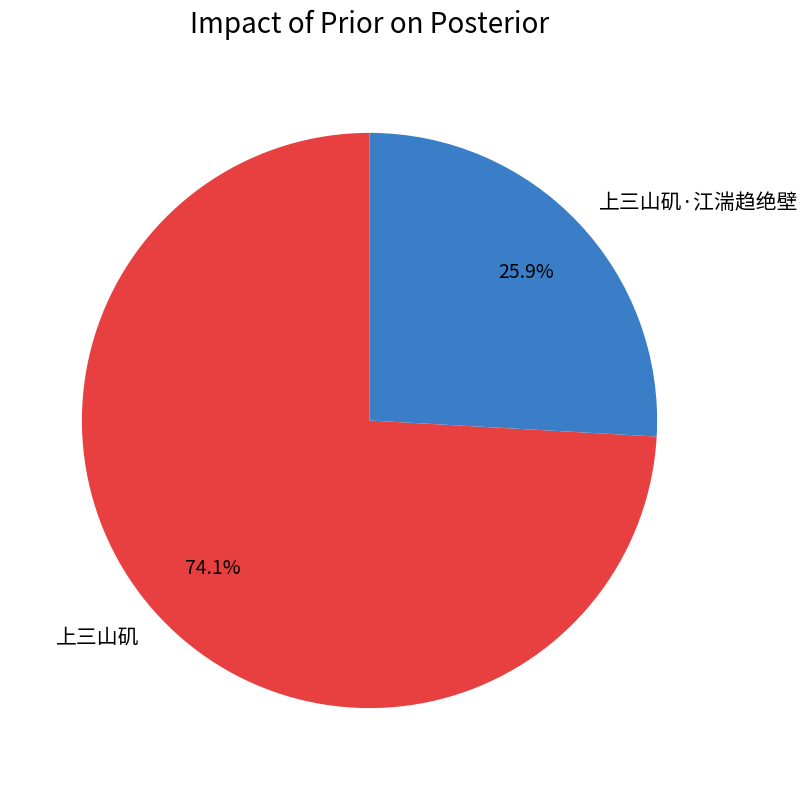

Combined, do 上三山矶·江湍趋绝壁 and 上三山矶 account for over 50%?

Yes